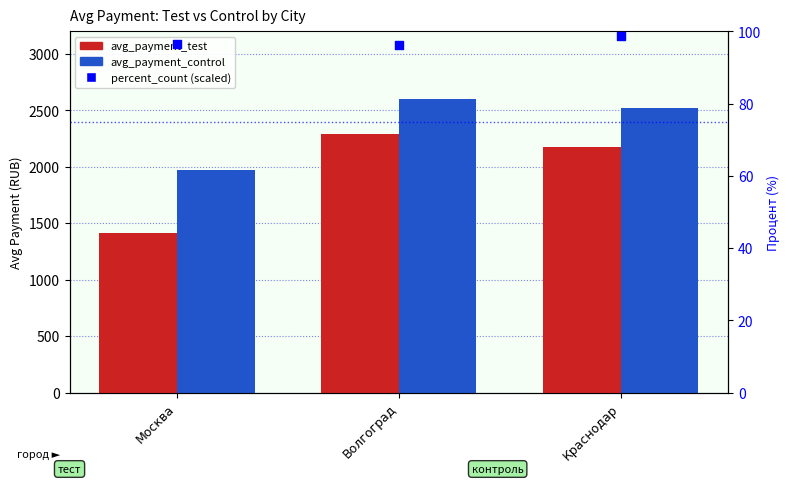

Is the value of avg_payment_control at Краснодар greater than the value of avg_payment_test at Москва?

Yes